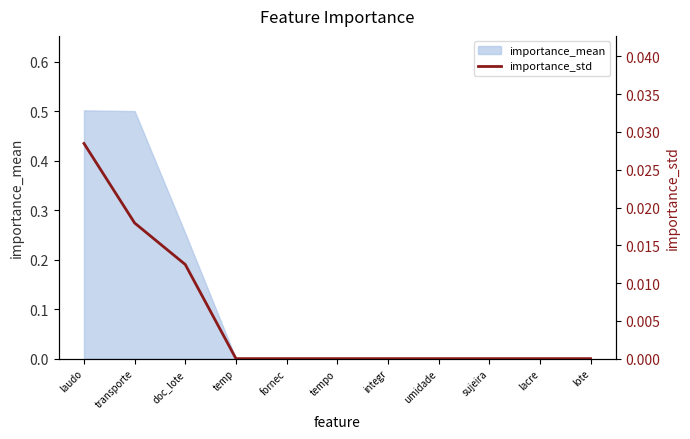

Which has a higher value, lacre or lote?

lacre